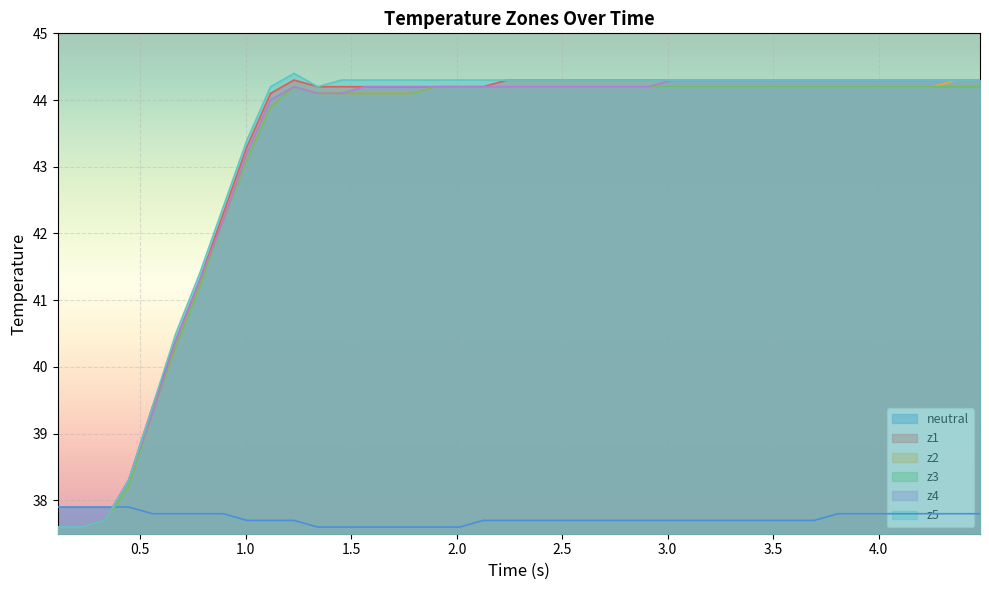

How many categories are shown in the chart?

40